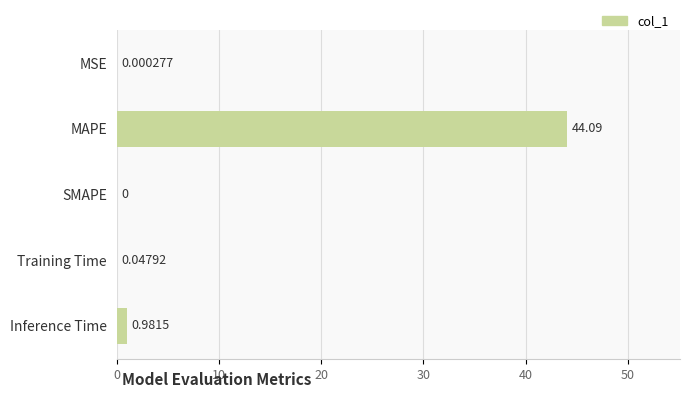

What is the sum of all values?

45.1